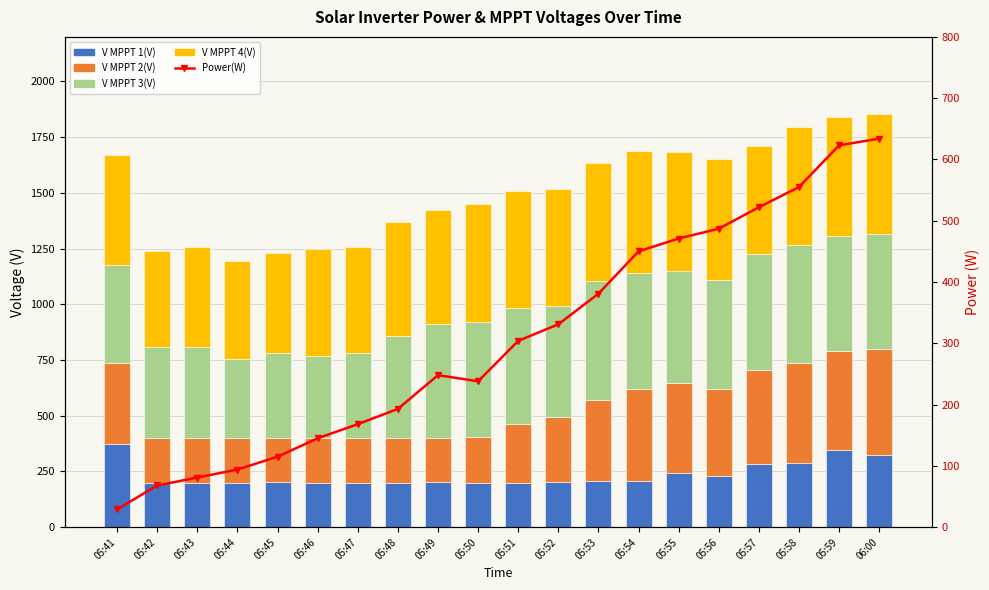

At which label does V MPPT 3(V) first exceed 502?

05:49